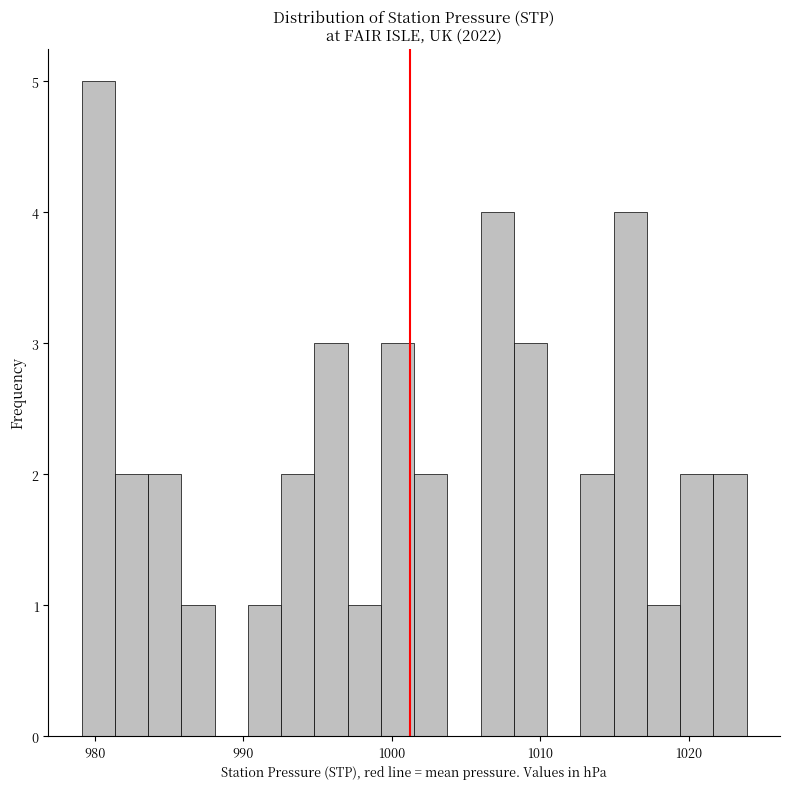

Around what value on the x-axis is the tallest bar? Give the approximate position of its centre, as read against the axis.

980